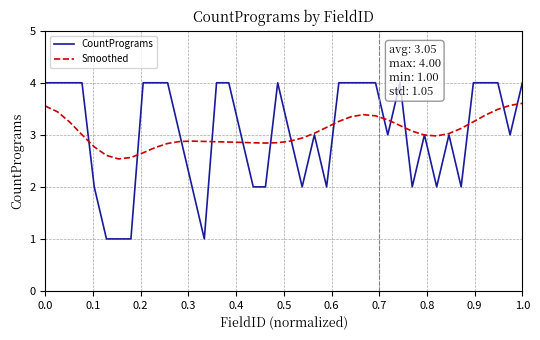

What is the highest value of the CountPrograms series?

4.0